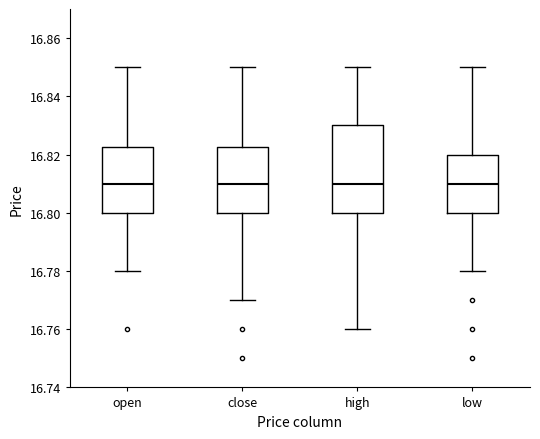

Reading left to right, read every box against the y-axis: the position of its median line, the range the box covers, and the ends of its whiskers. The values are not printed on the chart, so give them approximately, as read against the axis.

open: median 16.810, box 16.800 to 16.822, whiskers 16.780 to 16.850
close: median 16.810, box 16.800 to 16.822, whiskers 16.770 to 16.850
high: median 16.810, box 16.800 to 16.830, whiskers 16.760 to 16.850
low: median 16.810, box 16.800 to 16.820, whiskers 16.780 to 16.850